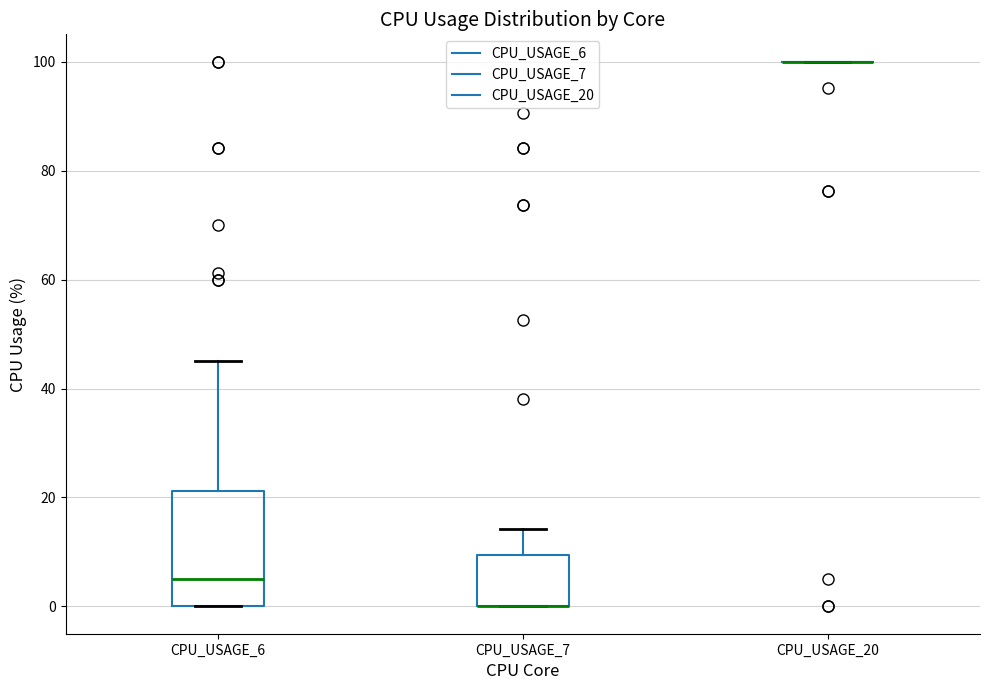

Where is the lower edge of the box for CPU_USAGE_6 on the y-axis? The values are not printed on the chart, so give them approximately, as read against the axis.

0